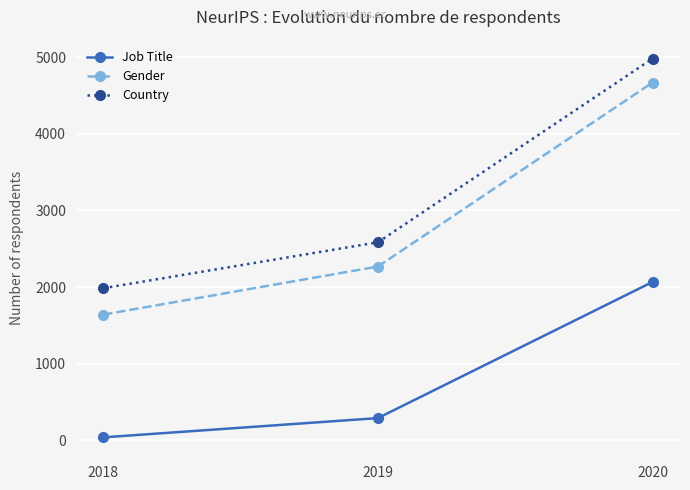

Which label corresponds to the largest value in the chart?

2020